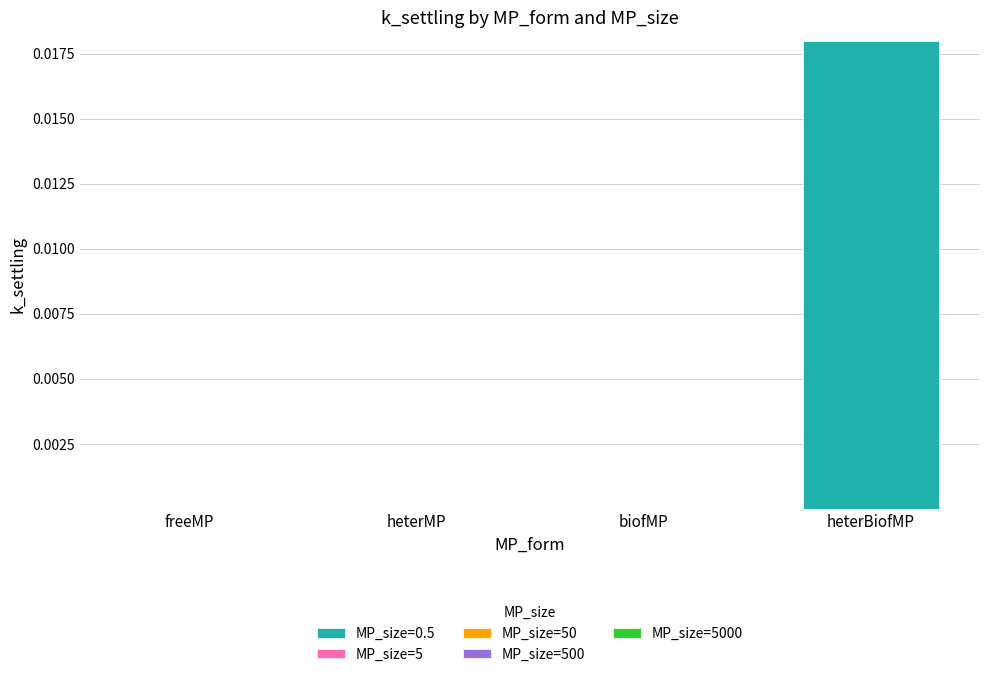

At which category is the sum across all series the highest?

heterBiofMP